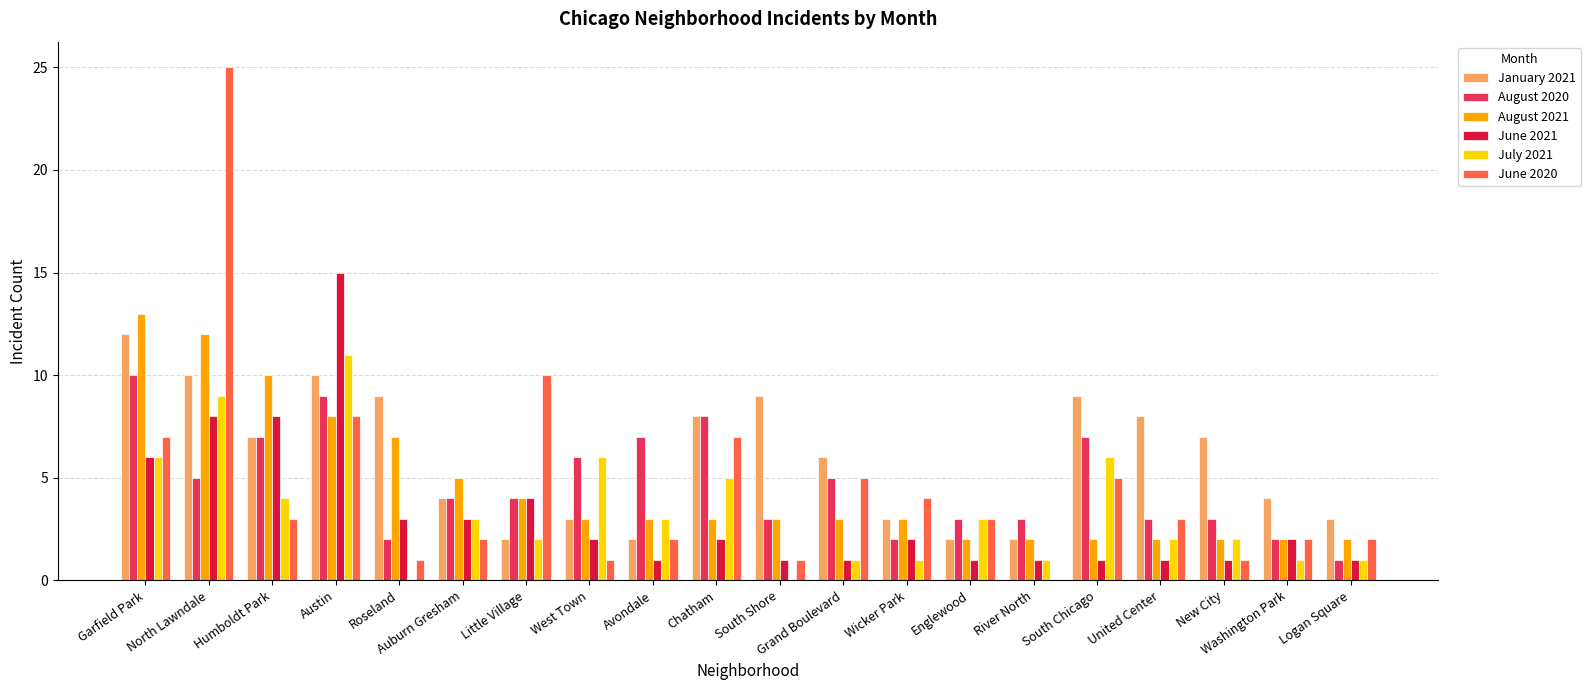

Is it true that August 2021 equals 8 at Garfield Park?

False